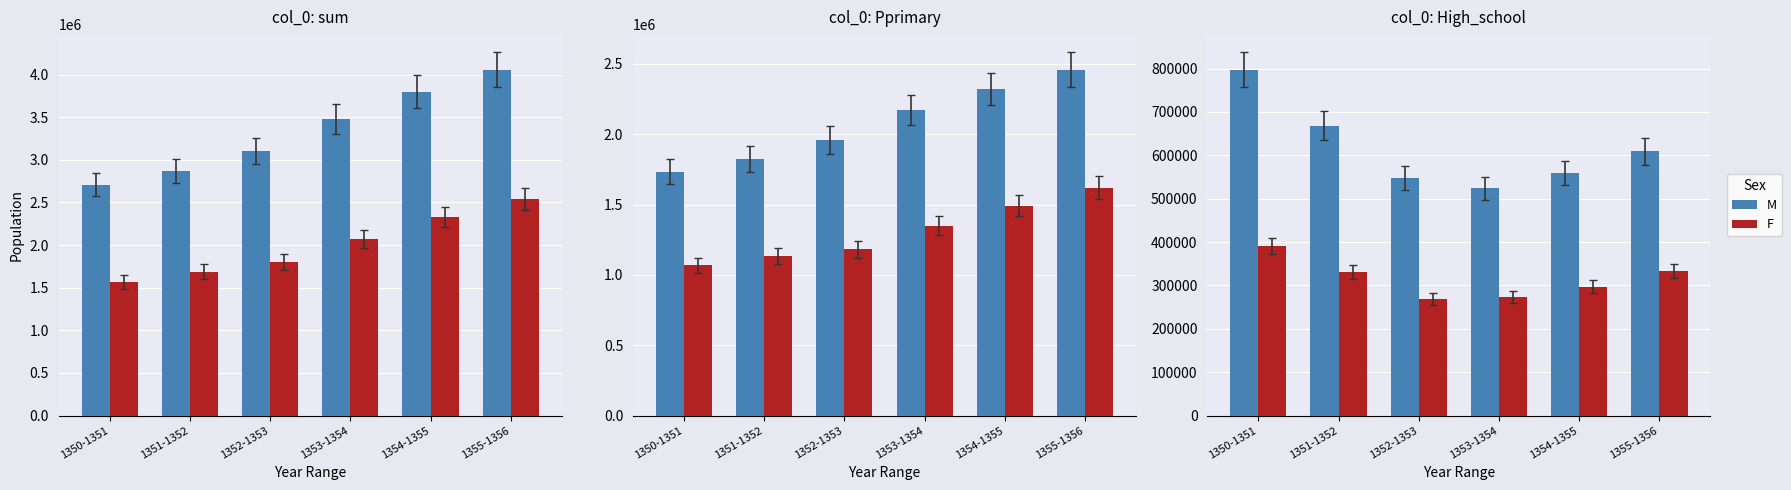

What are all the series names shown in the legend?

M, F